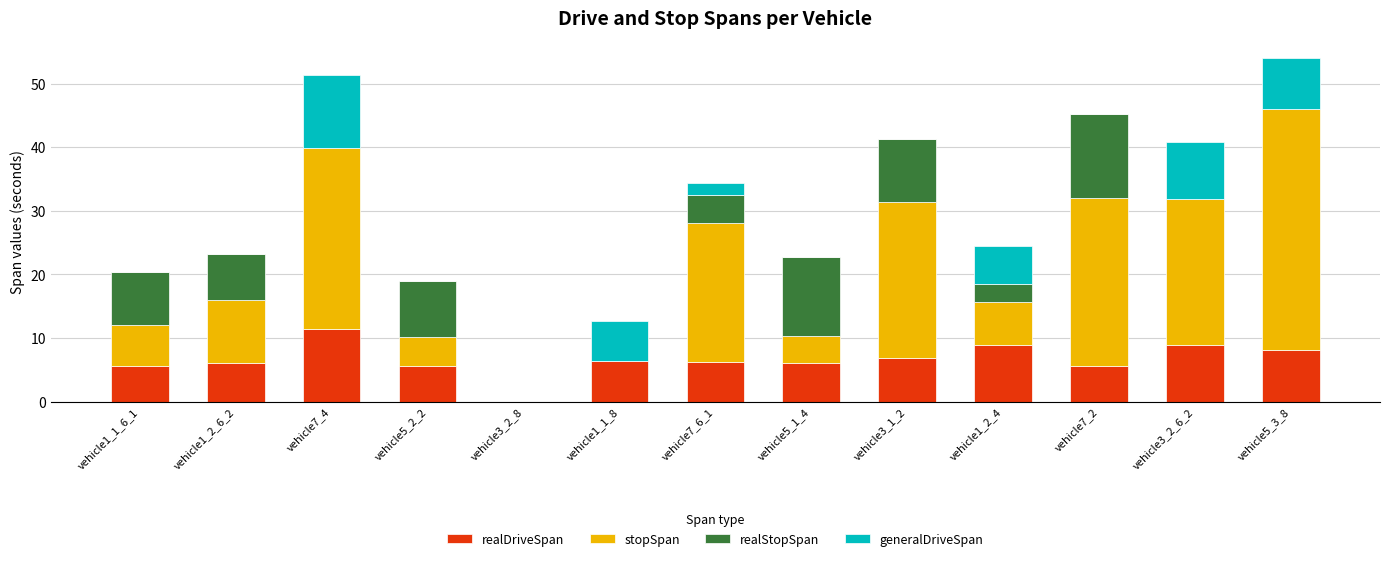

The value of realDriveSpan at vehicle1_1_6_1 is 9.2. True or false?

False